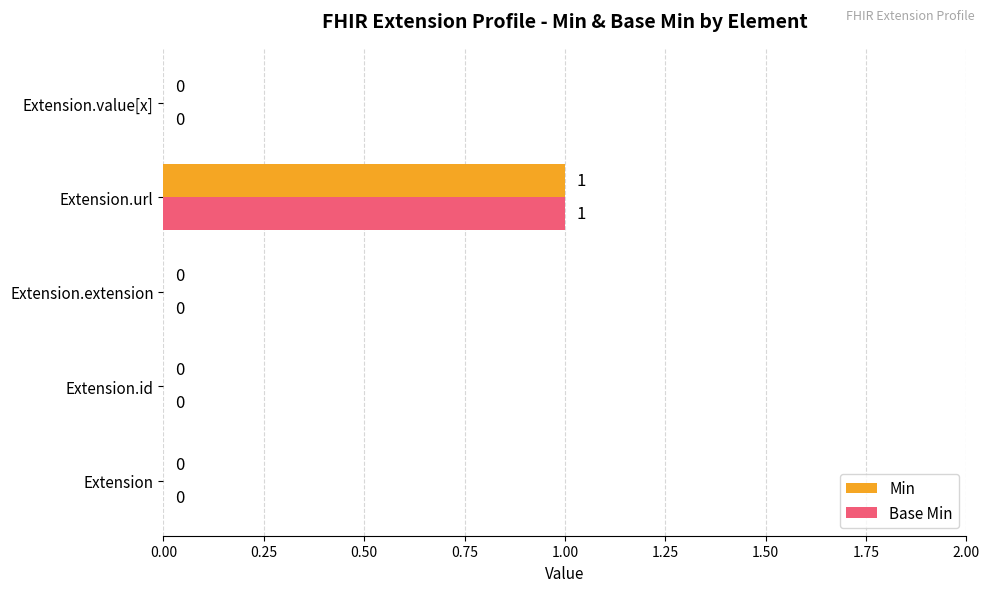

Is the value of Base Min at Extension.url greater than the value of Min at Extension.extension?

Yes